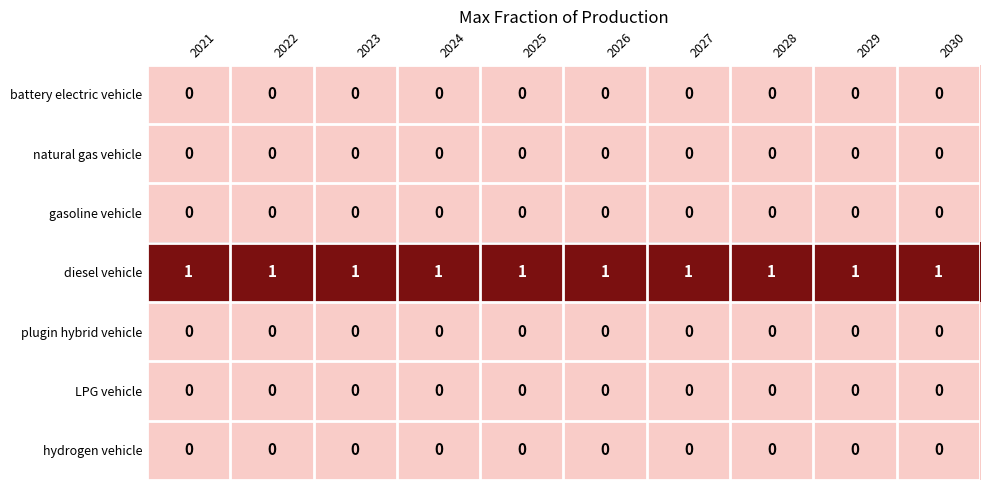

Which series has the largest total across all categories?

diesel vehicle